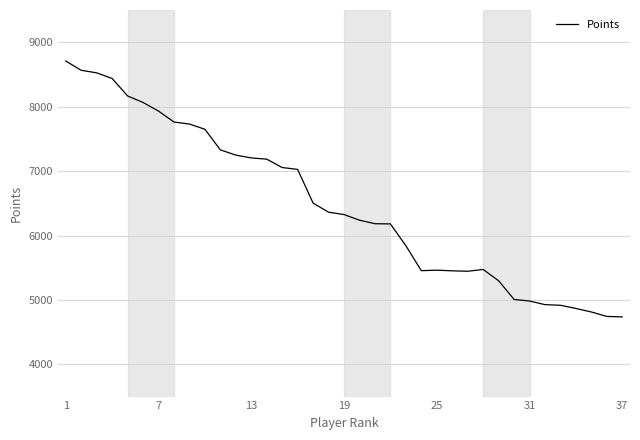

What is the minimum value shown in the chart?

4737